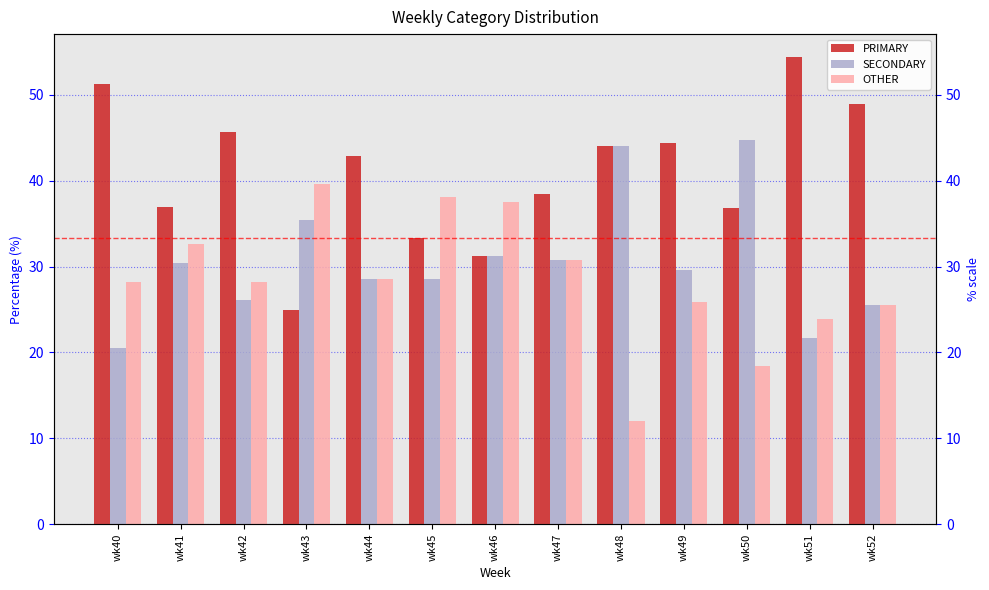

True or false: SECONDARY has a value of 30.4 at wk41.

True